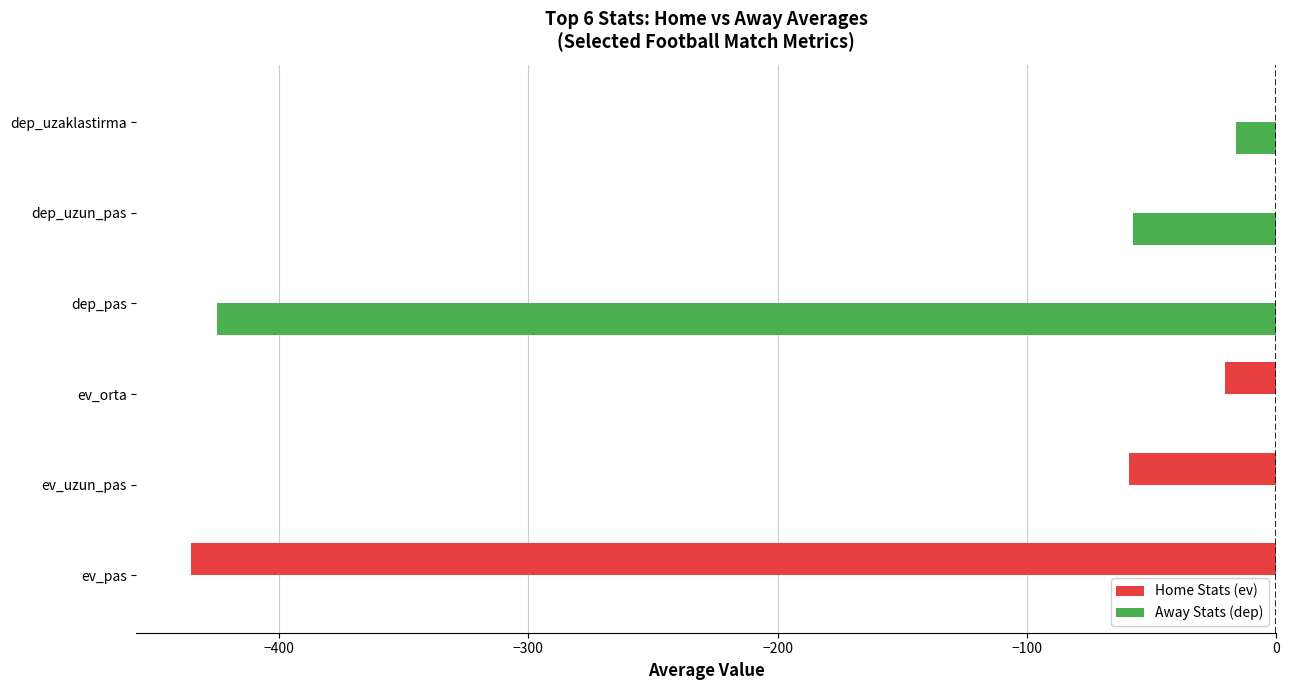

The value of Away Stats (dep) at ev_uzun_pas is -250.0. True or false?

False